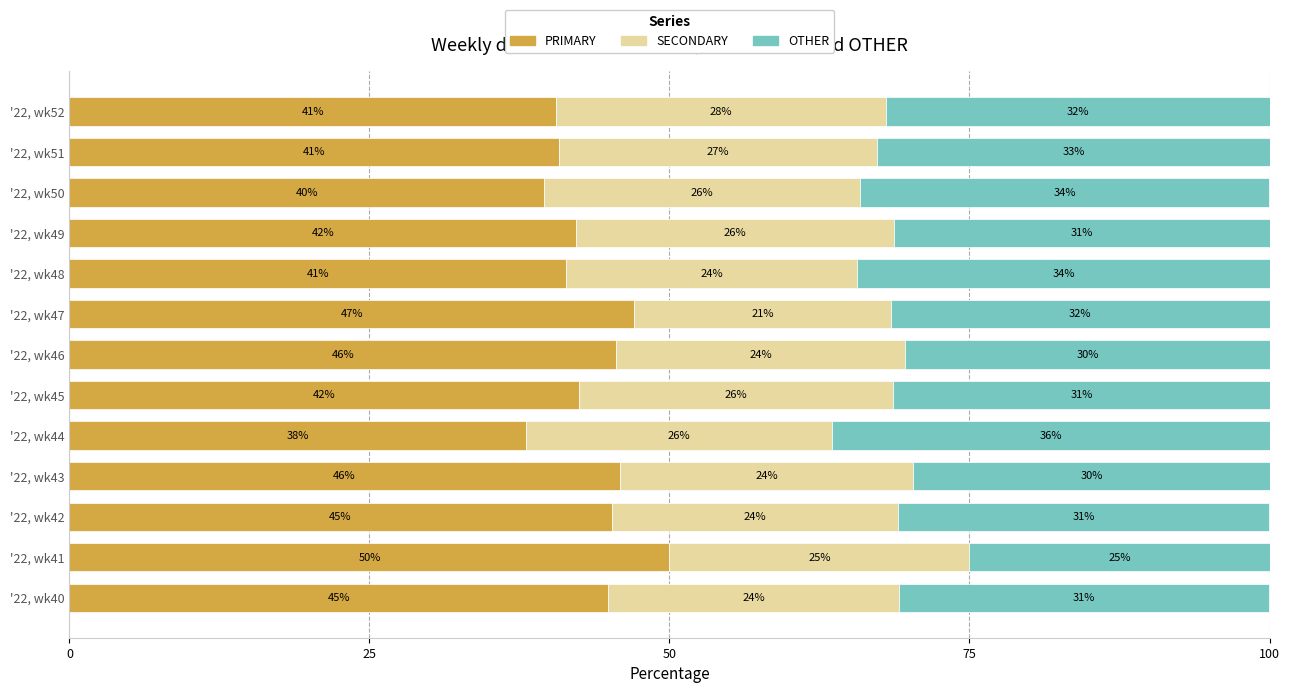

Is it true that PRIMARY equals 54.0 at '22, wk52?

False